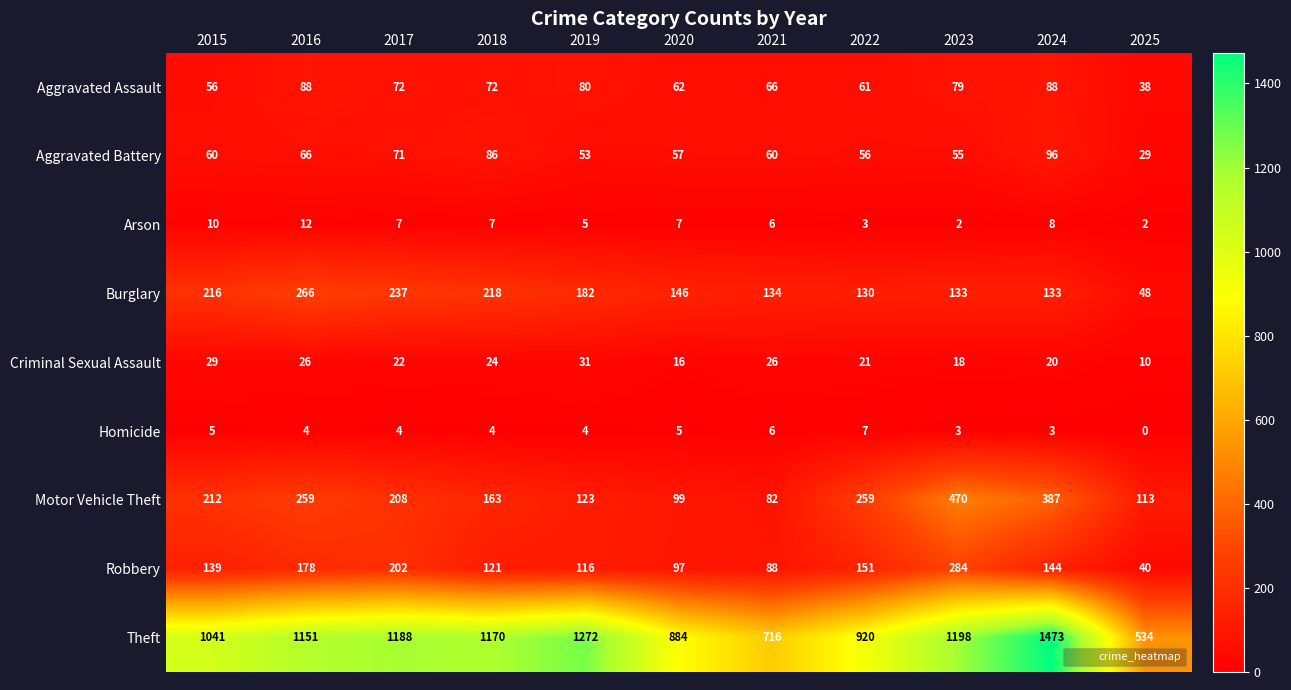

At which category does the chart reach its peak across all series?

2024